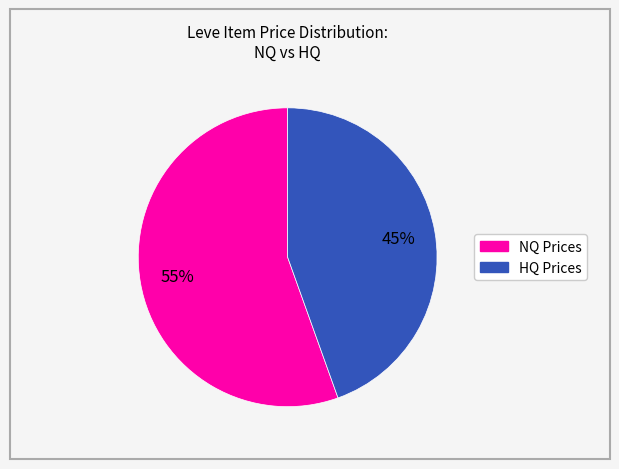

Is there a majority slice in this chart?

Yes